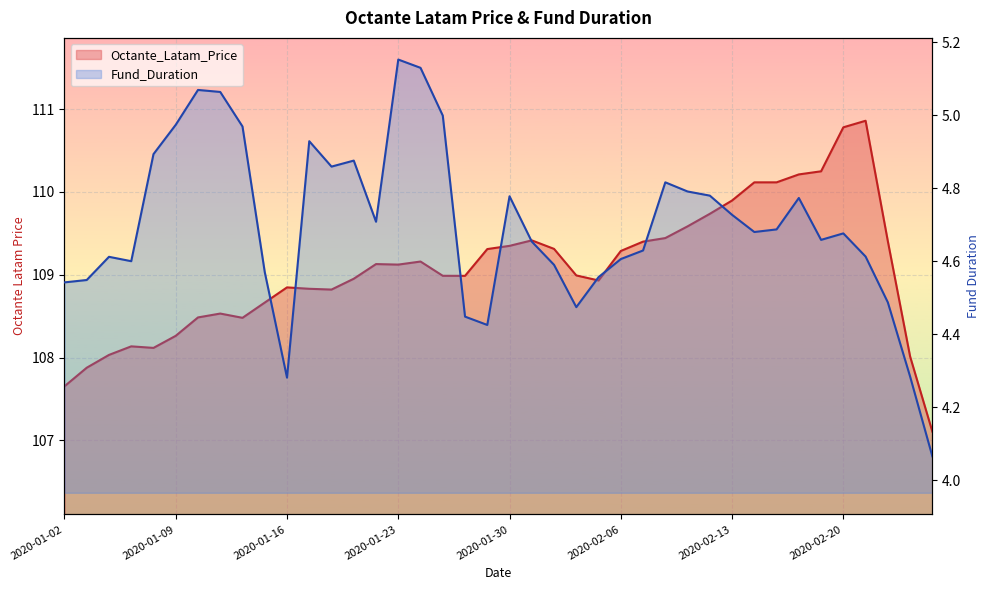

At which category does Fund_Duration reach its first local peak?

2020-01-06